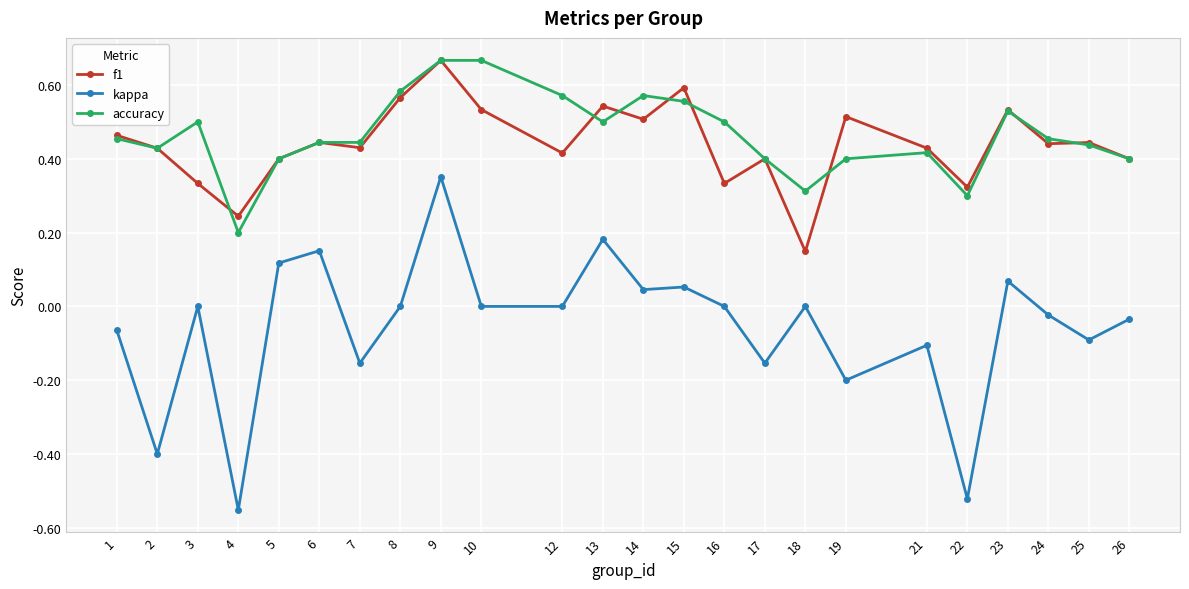

Is it true that accuracy equals 0.6 at 12?

True